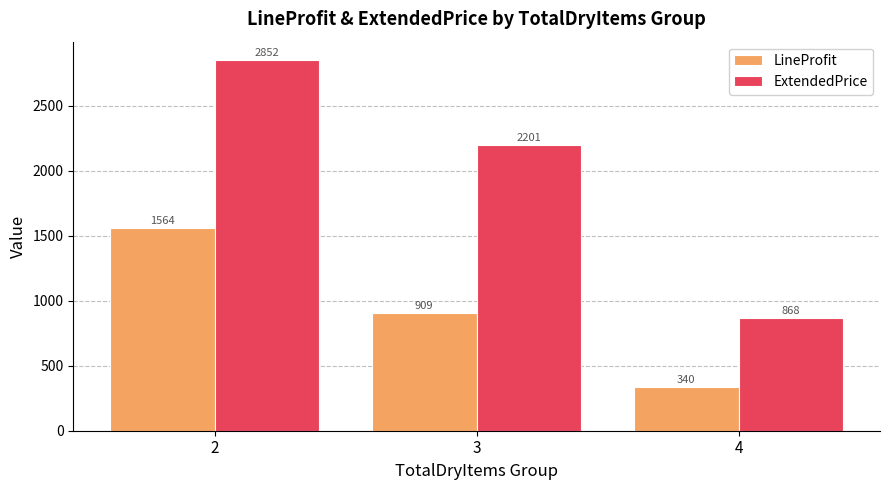

Is it true that LineProfit equals 1563.5 at 2?

True